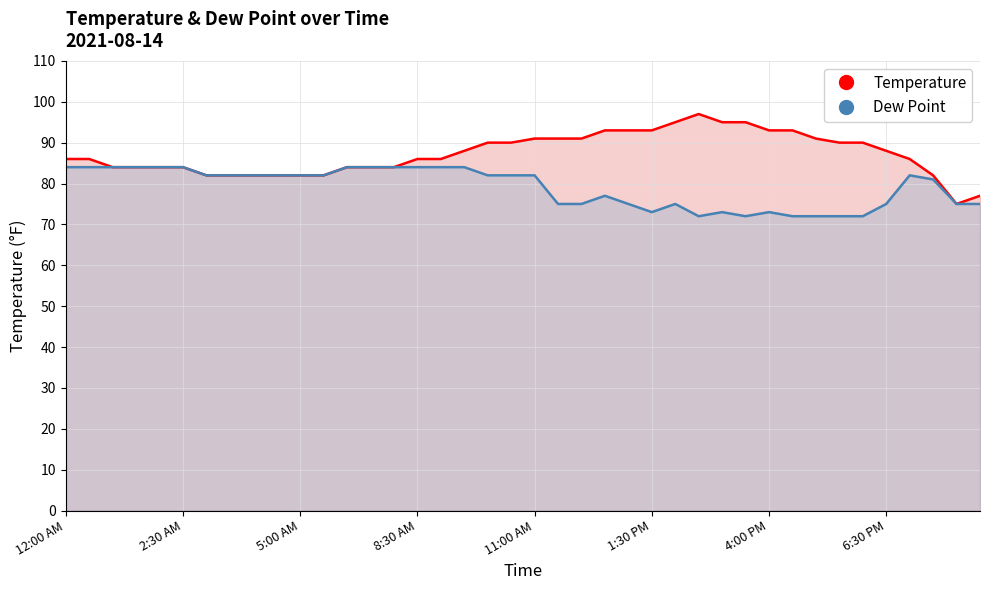

Is the value of Temperature at 31 greater than the value of Dew Point at 19?

Yes